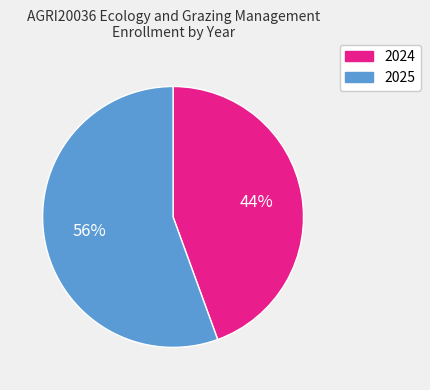

Do 2025 and 2024 together represent more than half of the pie?

Yes